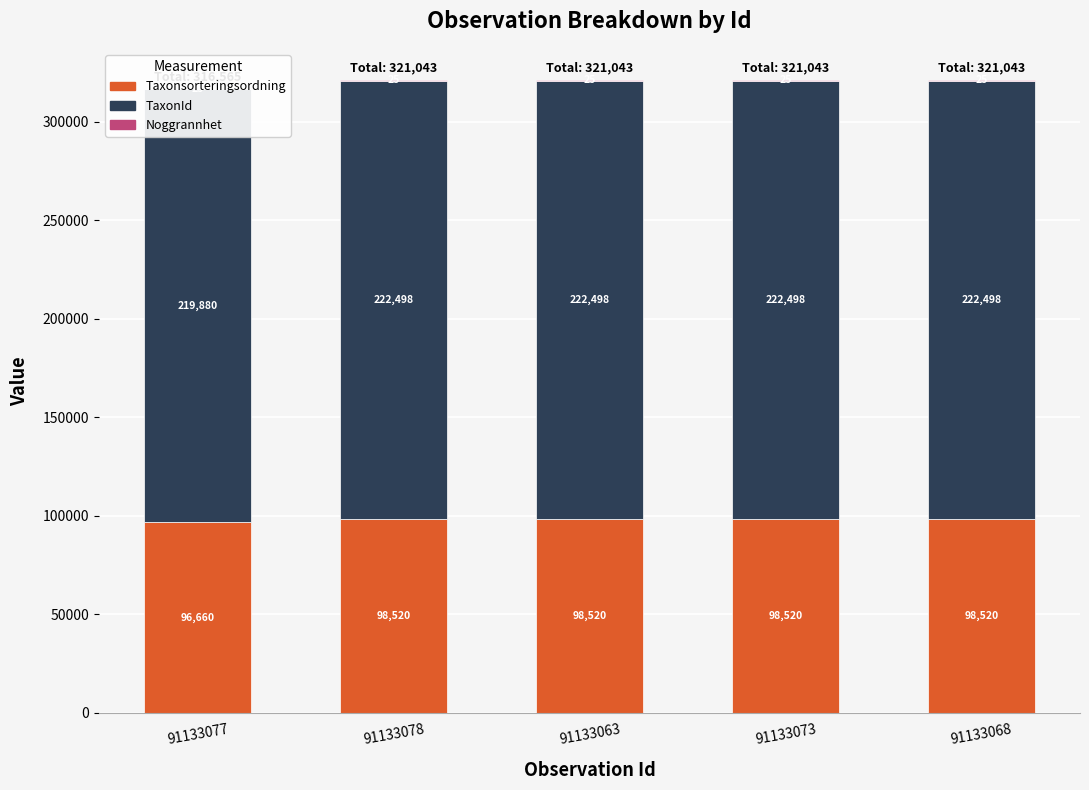

What is the label of the 4th bar from the left?

91133073